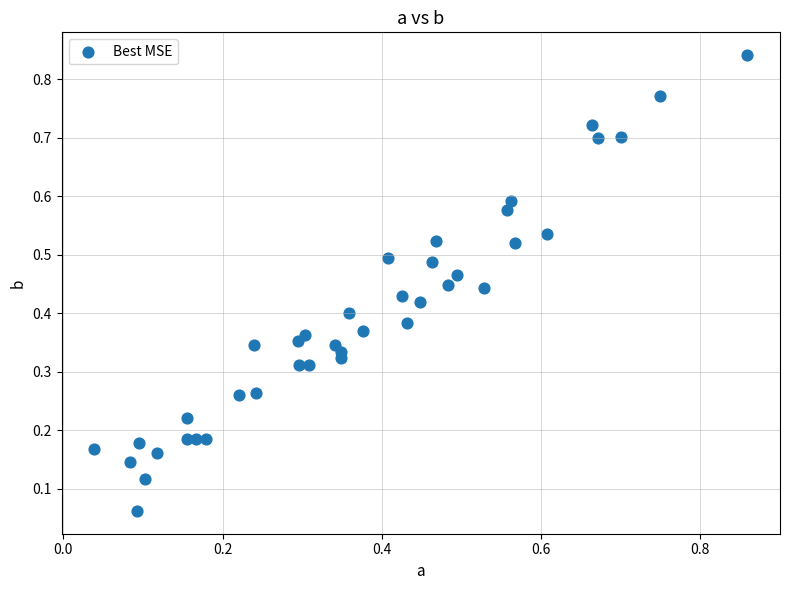

How many points are shown in the scatter plot?

40